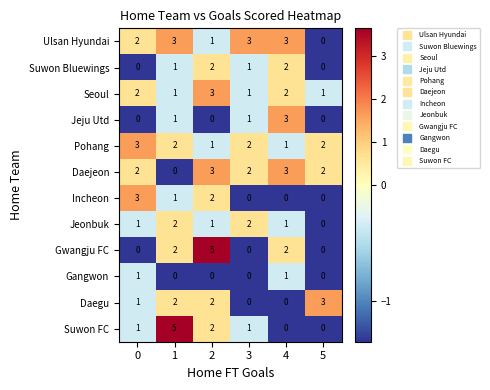

What is the sum of all Ulsan Hyundai values?

12